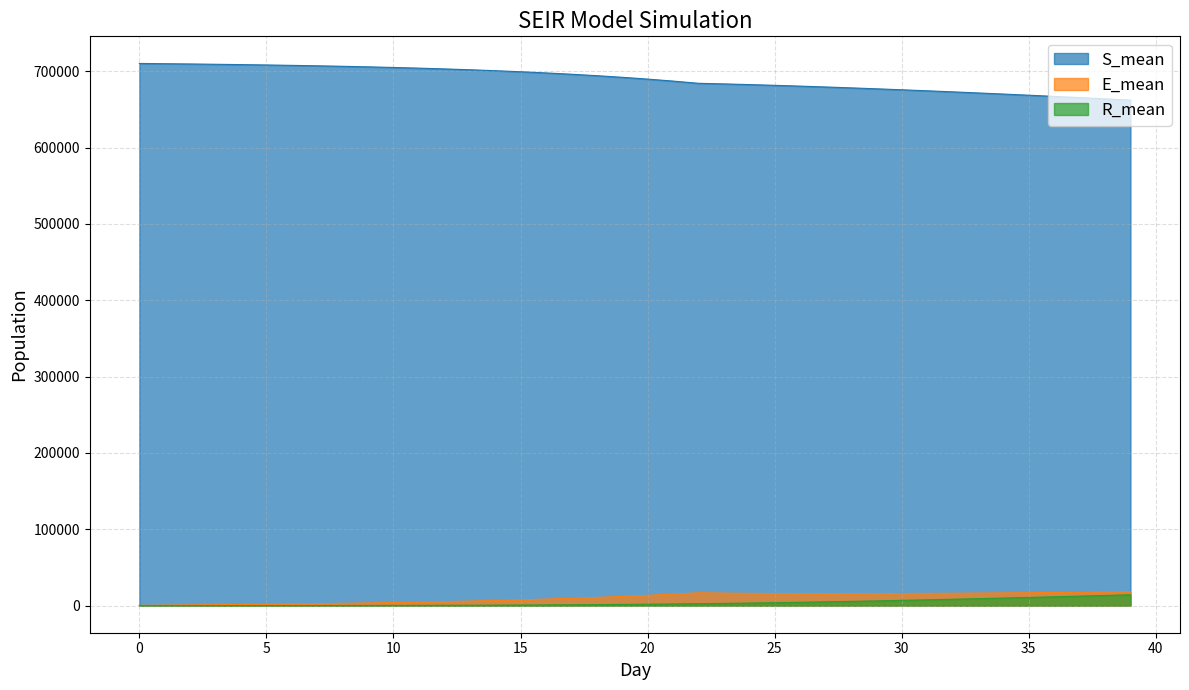

What is the difference between the maximum and minimum values in the S_mean series?

48088.9